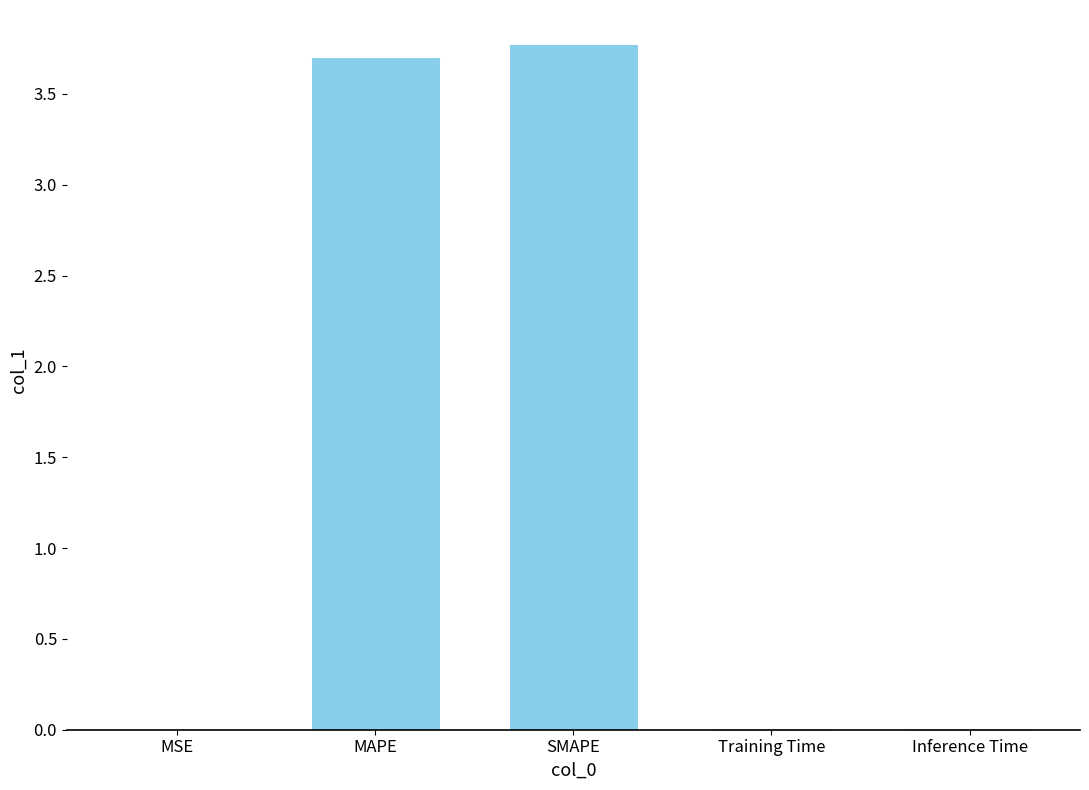

What is the maximum value shown in the chart?

3.8